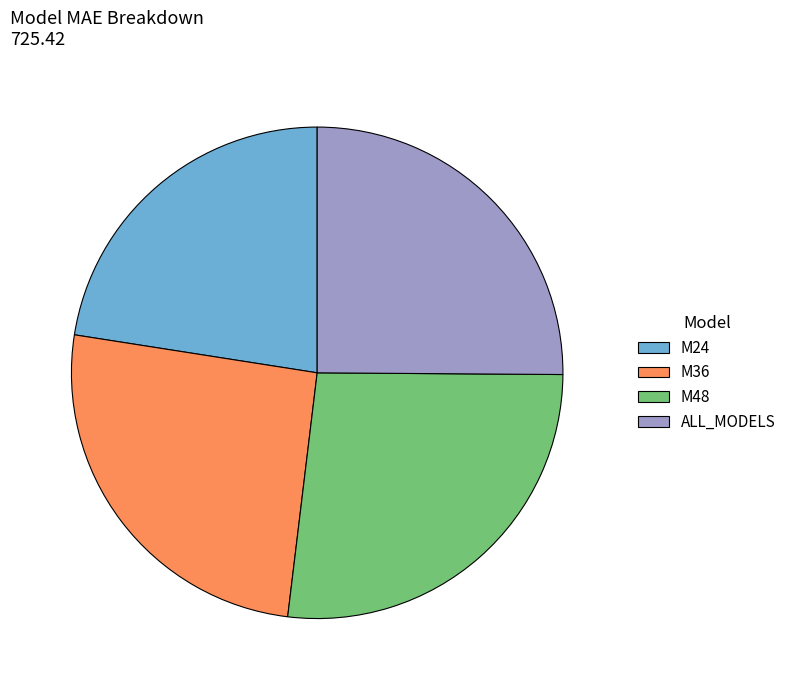

Combined, do M36 and M48 account for over 50%?

Yes